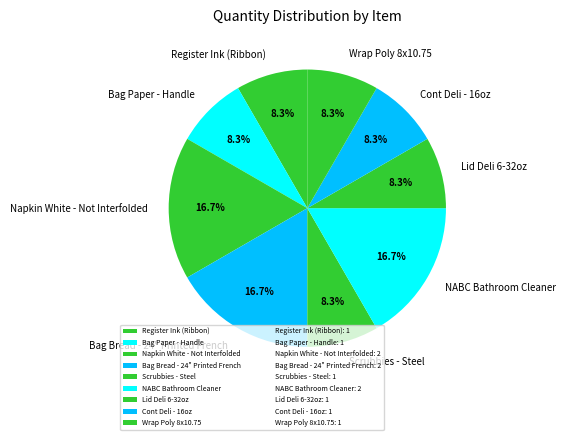

Is the sum of Lid Deli 6-32oz and Register Ink (Ribbon) greater than half?

No